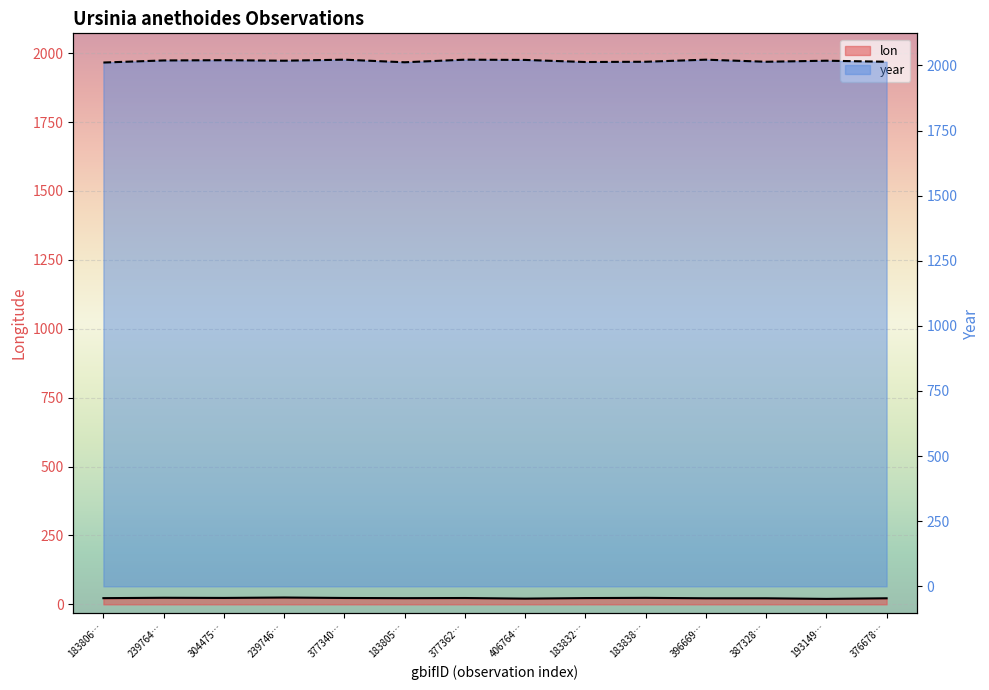

Which series has the widest spread of values?

year